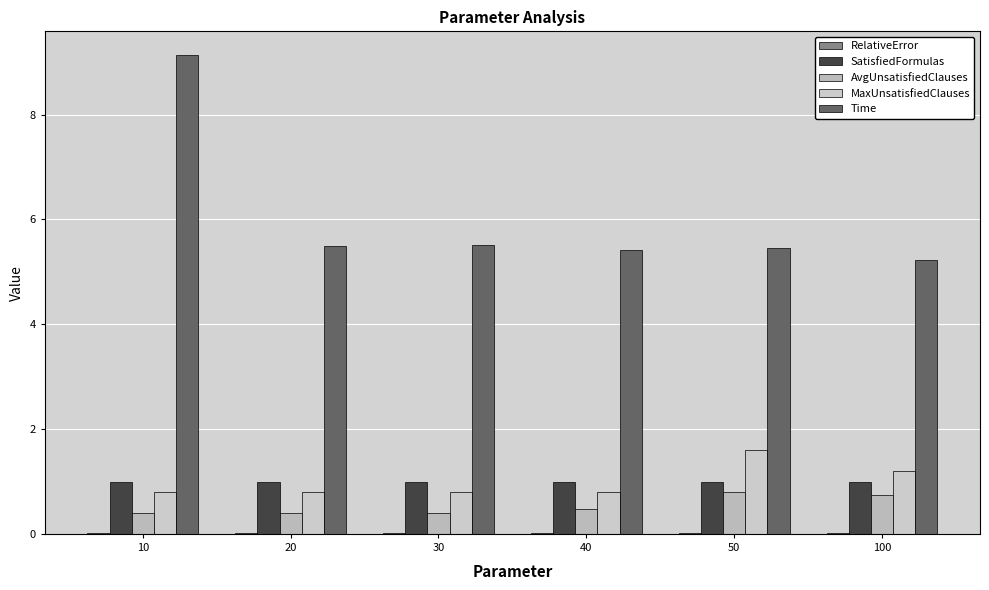

What is the difference between the highest and lowest values at 10?

9.1